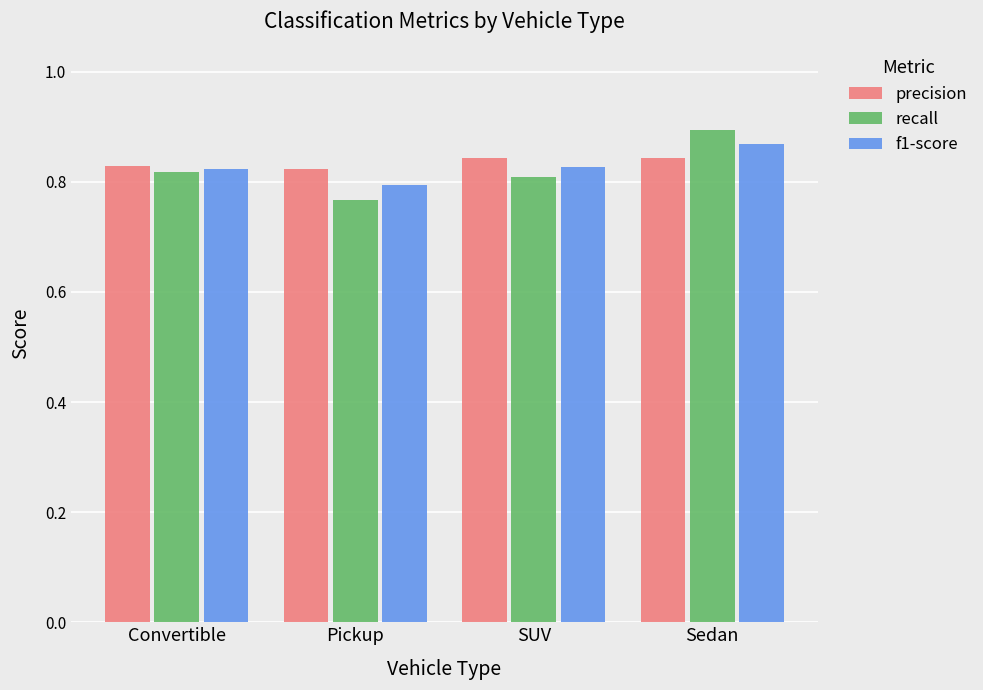

At which category does the chart reach its peak across all series?

Sedan